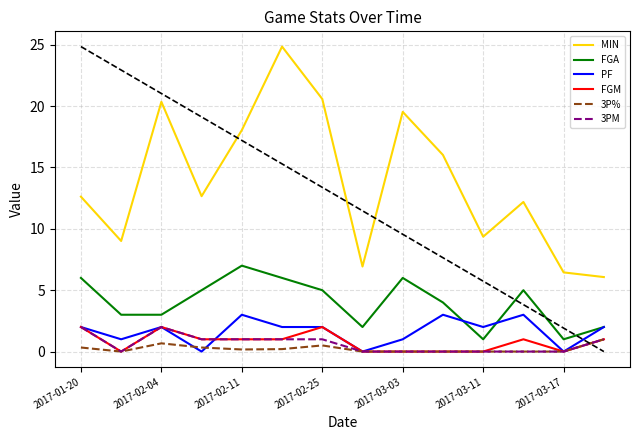

At how many categories does at least one series exceed 11?

9